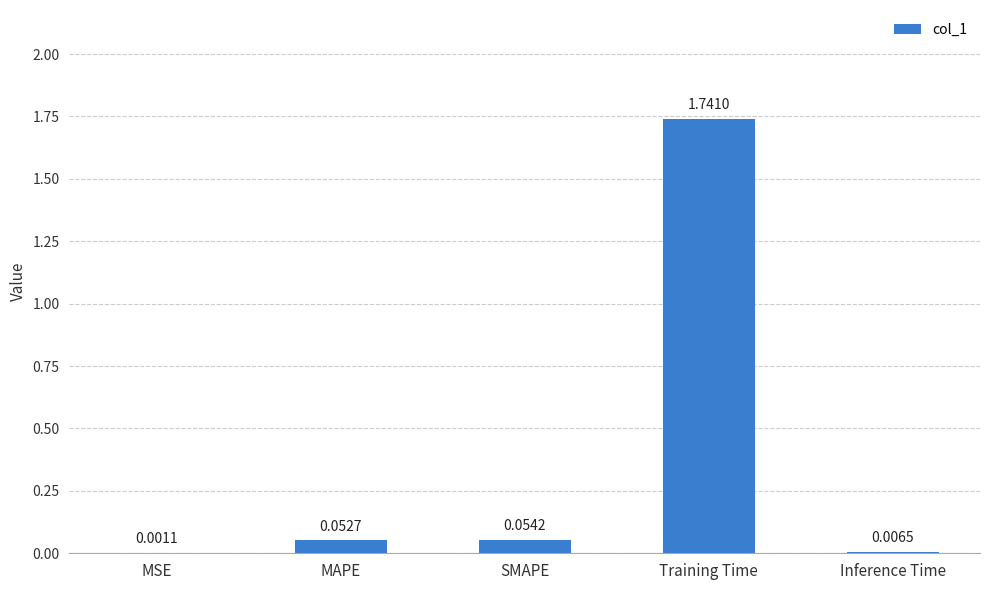

What is the change in value from Training Time to Inference Time?

-1.7